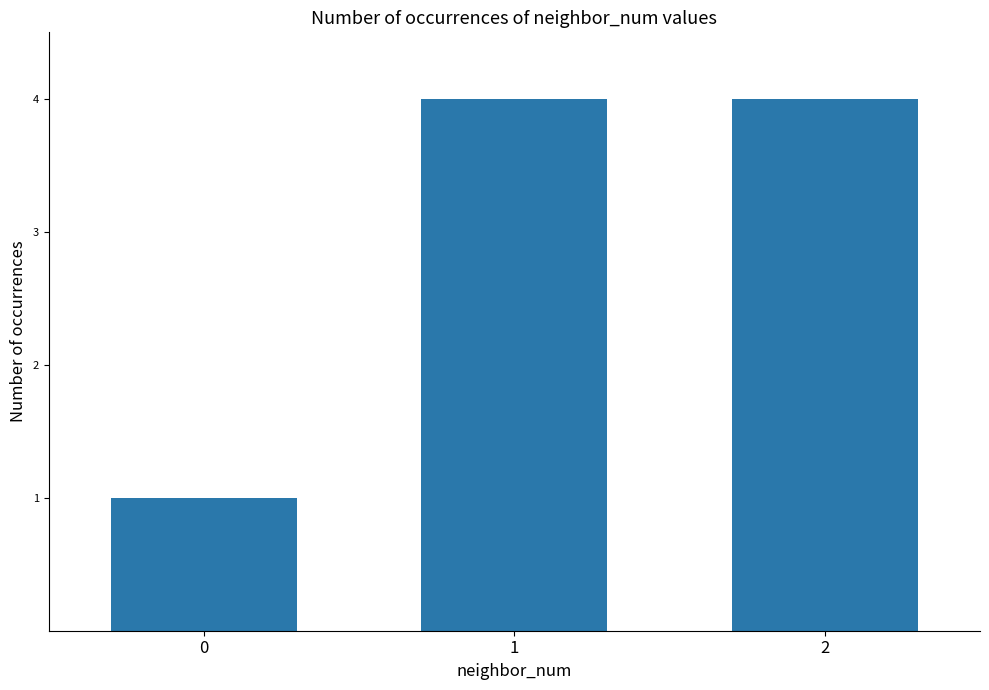

Is it true that the value at 0 is 0?

False